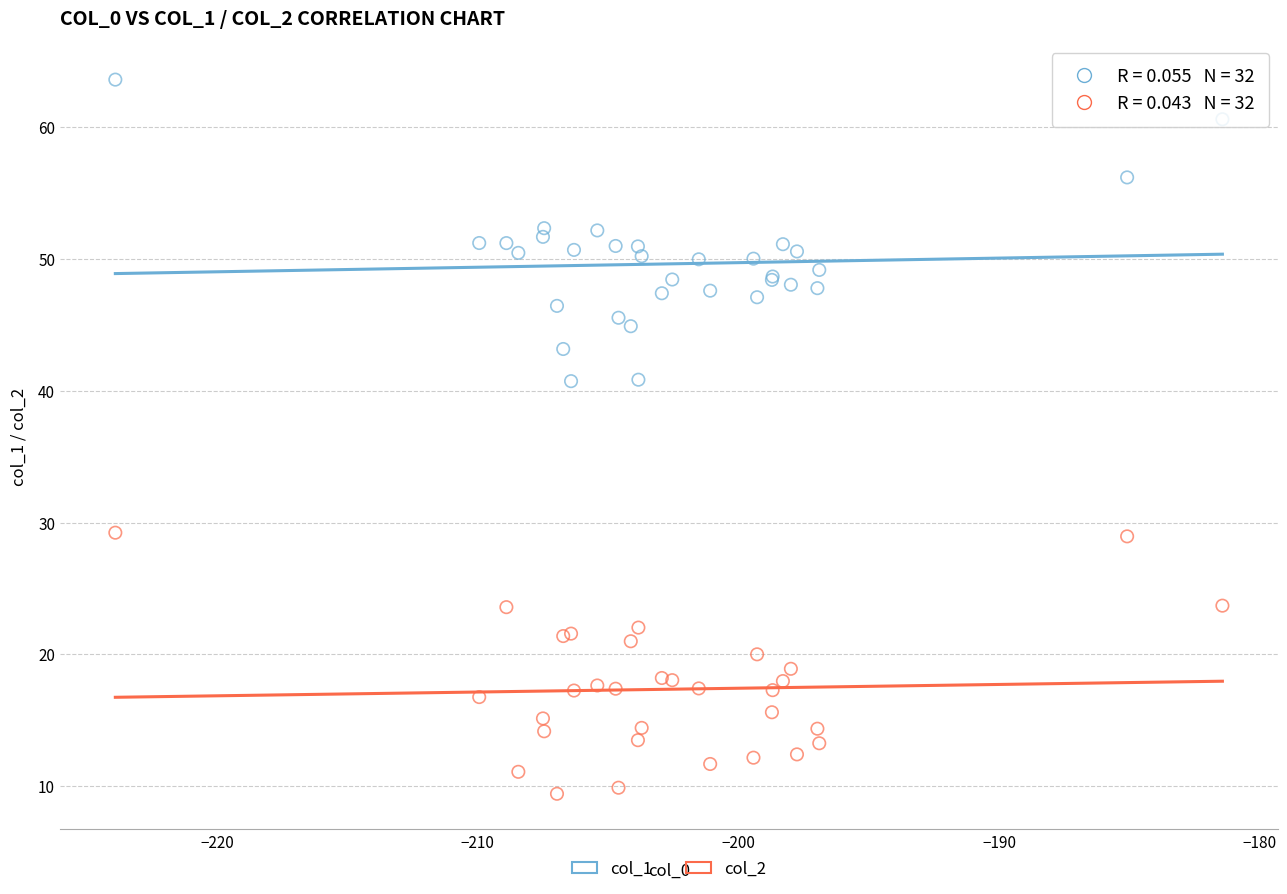

Which series has the widest spread of Y values?

col_1